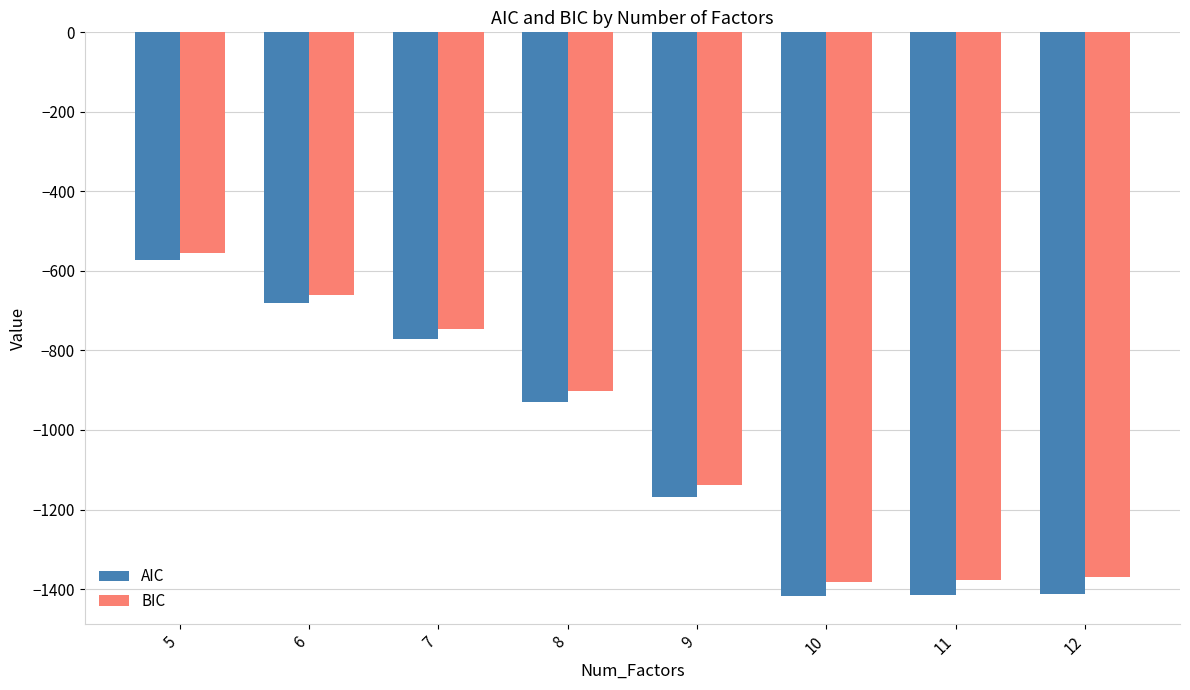

What is the average value of the BIC series?

-1016.1